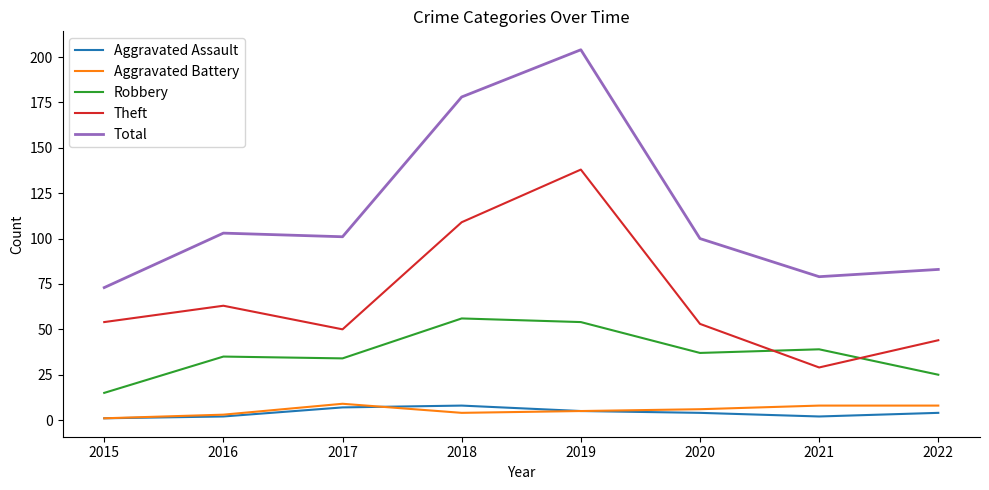

What is the sum of all Total values?

921